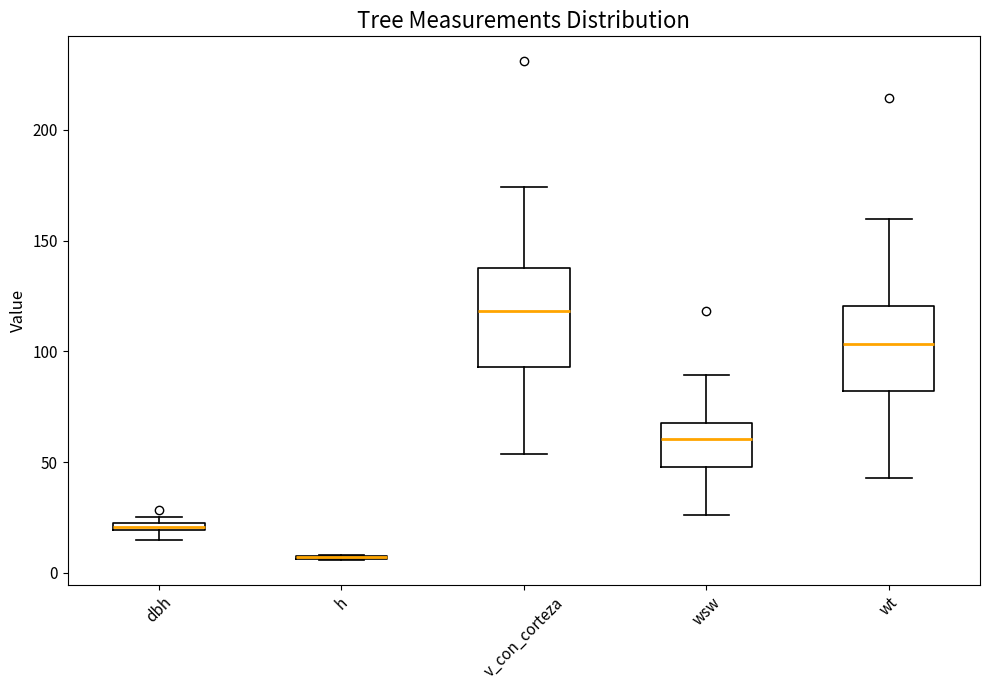

Where does the upper whisker of the box for v_con_corteza end on the y-axis? The values are not printed on the chart, so give them approximately, as read against the axis.

175